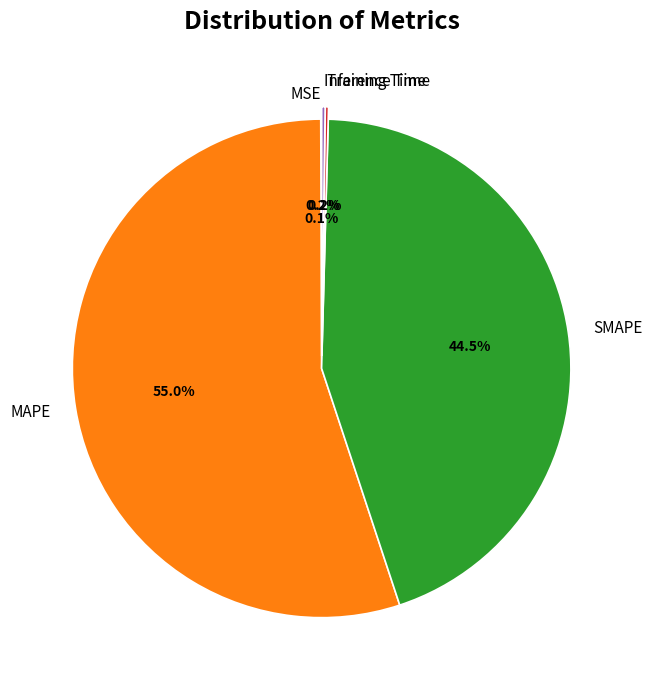

Which slice is the largest?

MAPE